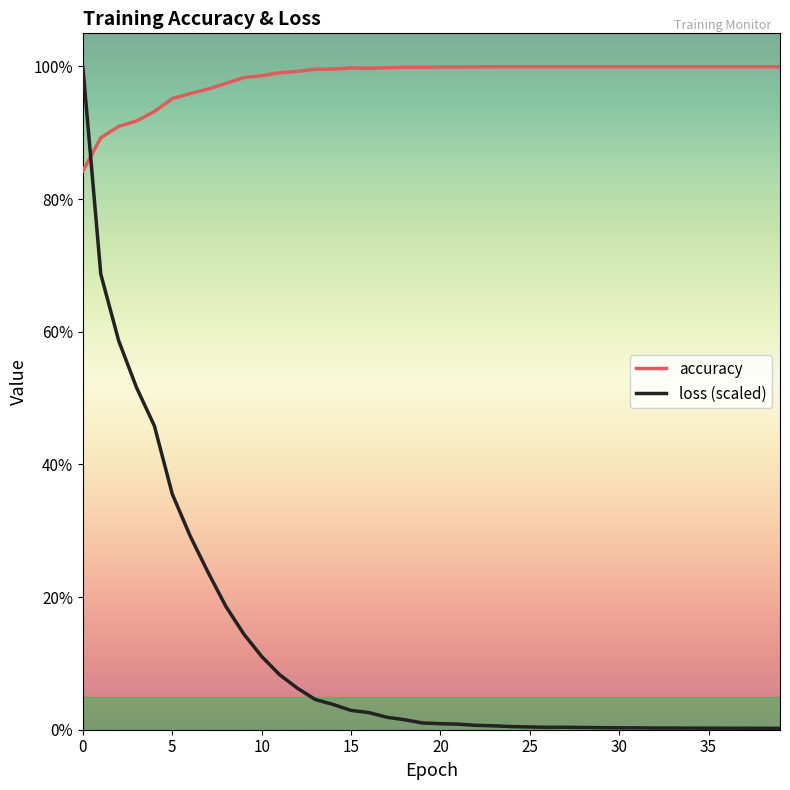

At which category does the chart reach its minimum across all series?

39